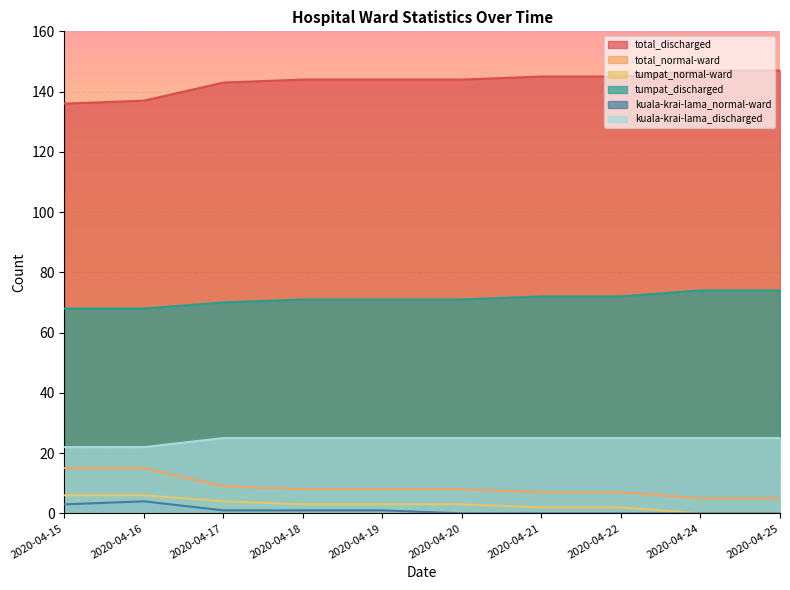

Rank the categories by total_normal-ward value from lowest to highest.

2020-04-24, 2020-04-25, 2020-04-21, 2020-04-22, 2020-04-18, 2020-04-19, 2020-04-20, 2020-04-17, 2020-04-15, 2020-04-16